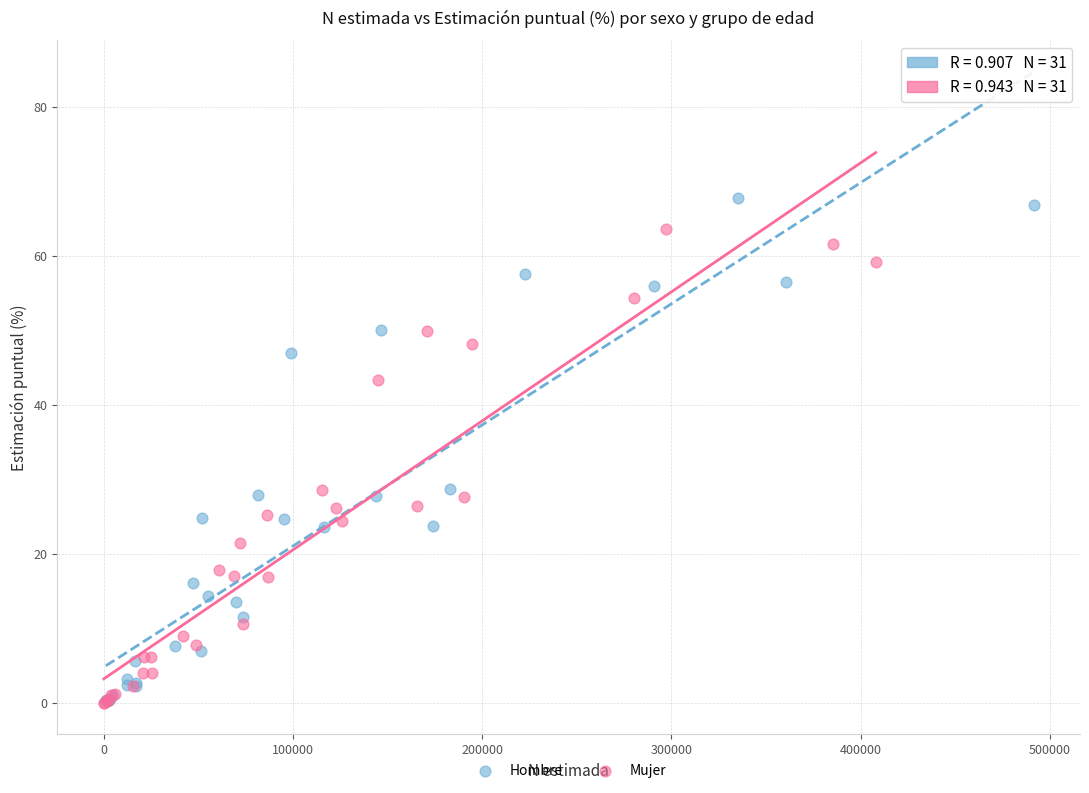

Which series has the largest Y range (max minus min)?

Hombre